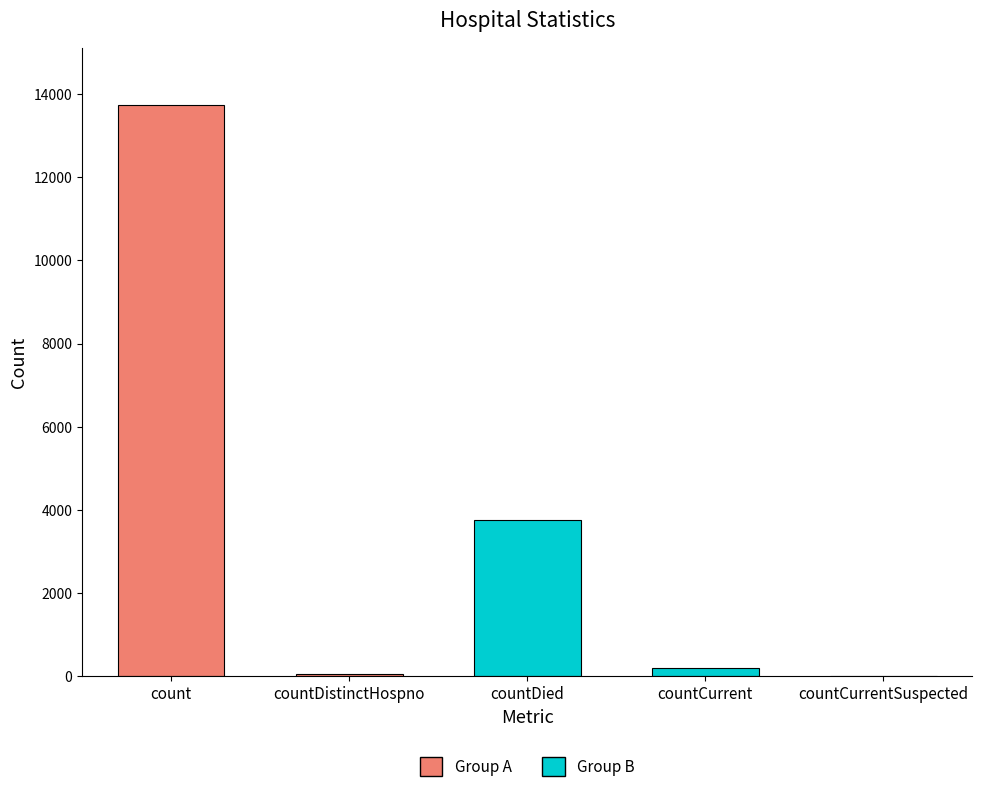

True or false: the data shows 3764 at countDied.

True